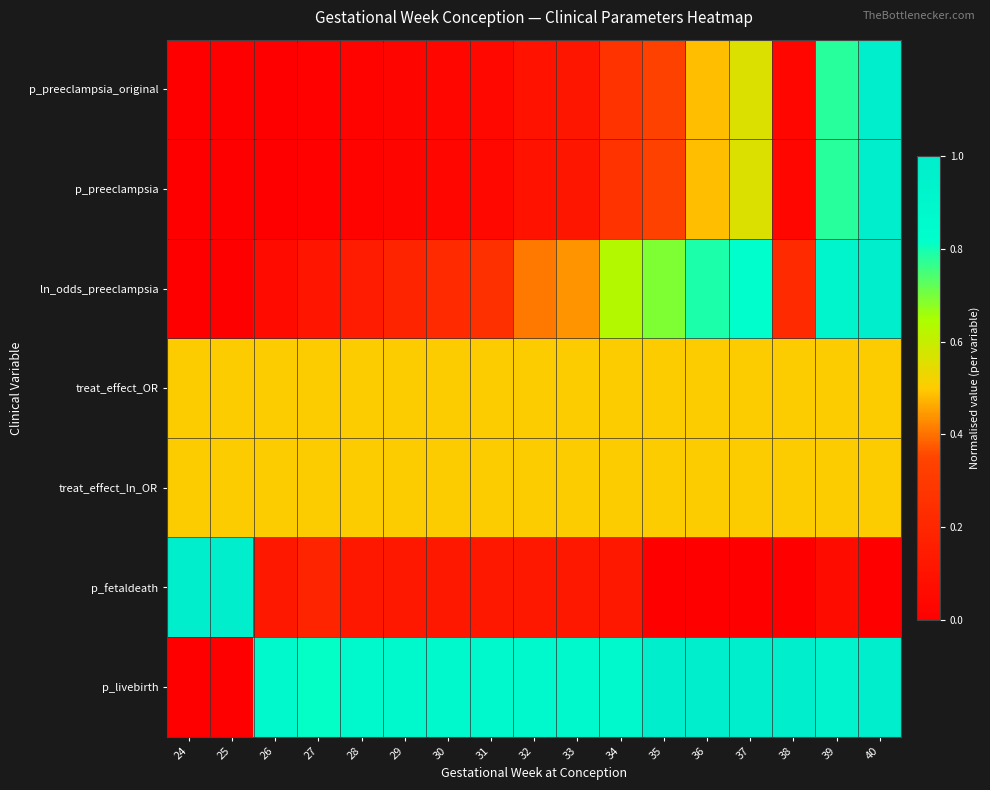

How many categories are shown in the chart?

17